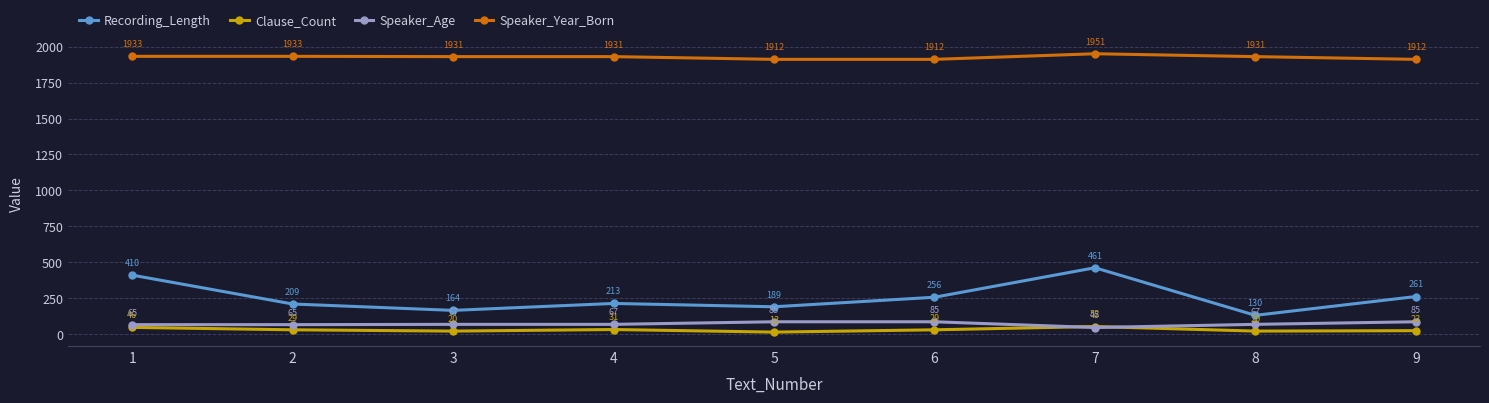

Rank the series at 2 from lowest to highest value.

Clause_Count, Speaker_Age, Recording_Length, Speaker_Year_Born